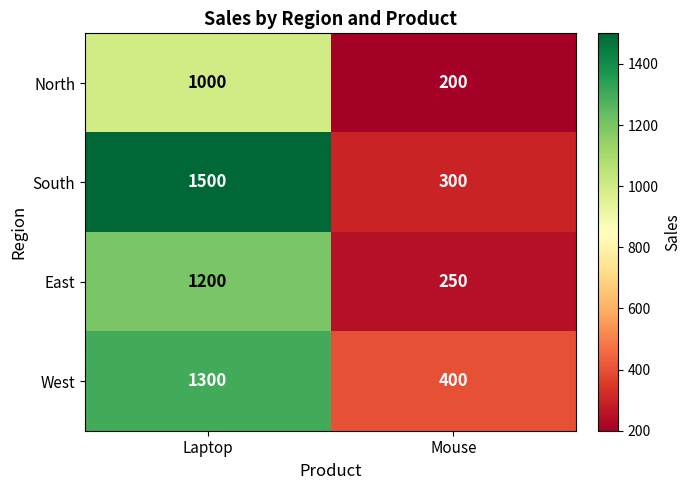

Reading left to right, extract all data points from this chart.

North: 1000	200
South: 1500	300
East: 1200	250
West: 1300	400